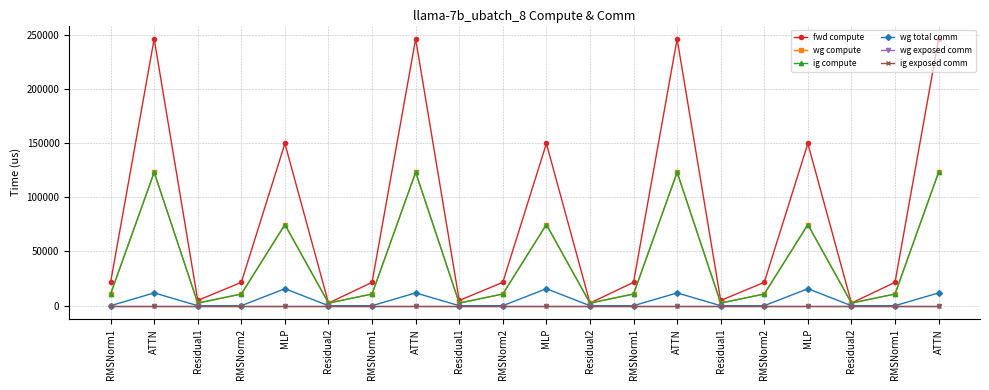

Is this an area chart (filled region under the line)?

No